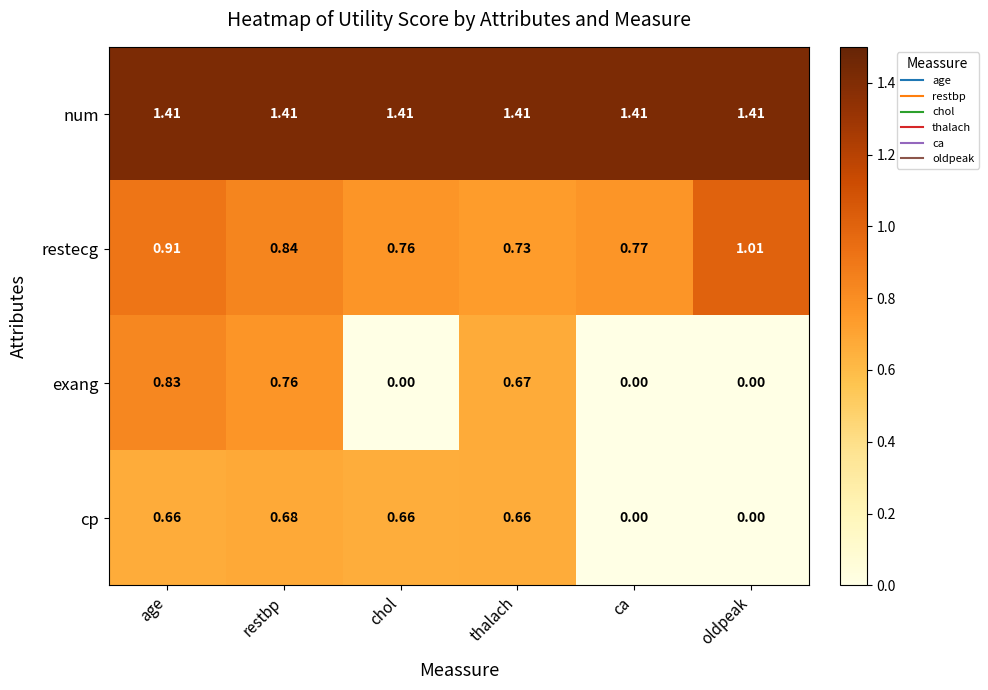

Which series has the largest total across all categories?

num